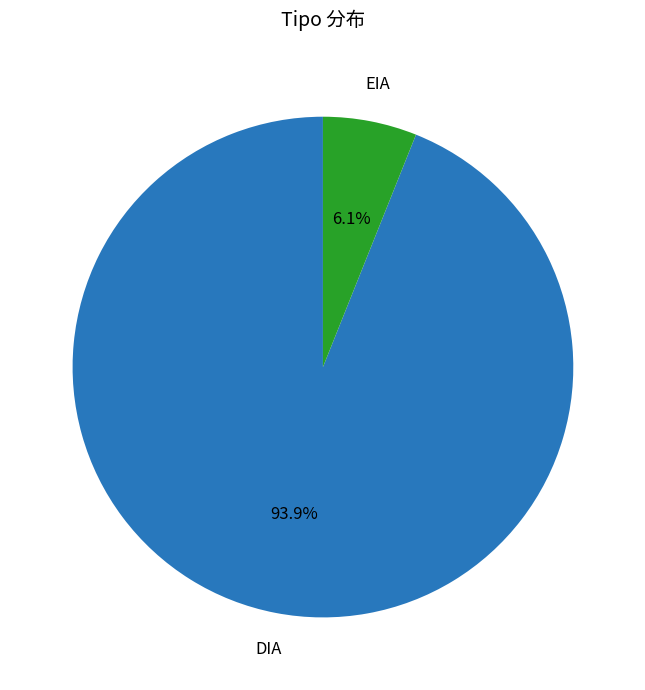

What is the smallest slice in the pie chart?

EIA